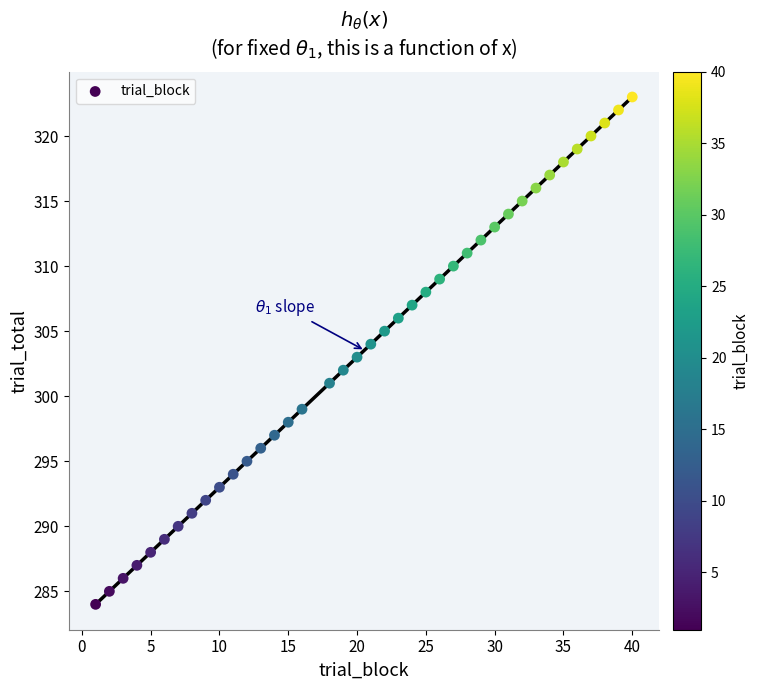

What is the range of Y values (max minus min)?

39